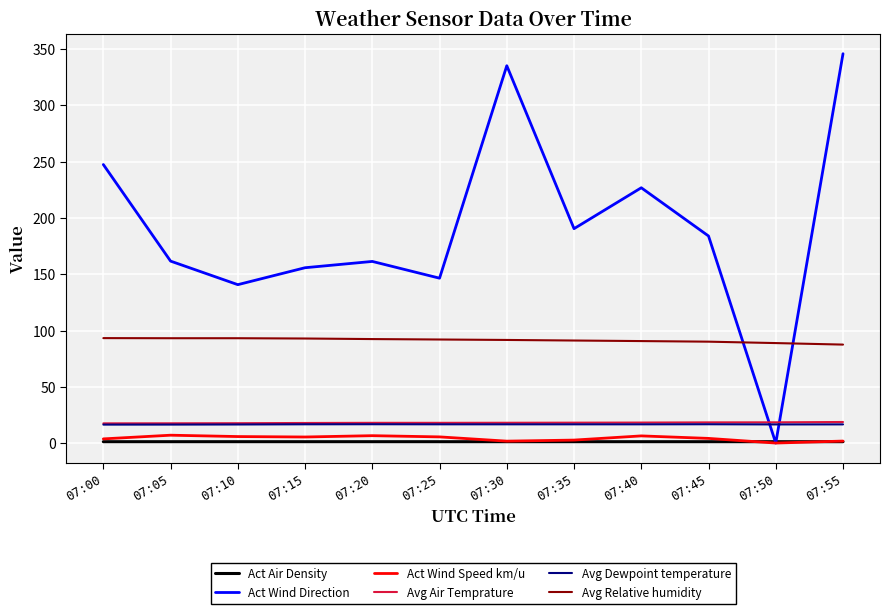

In Avg Air Temprature, how many points are higher than both neighbors (excluding endpoints)?

1